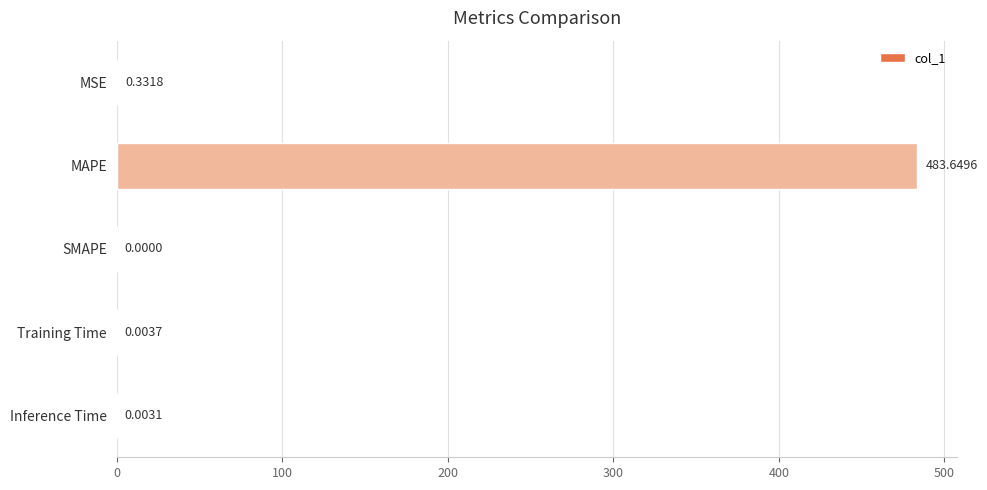

How many values are above zero?

4